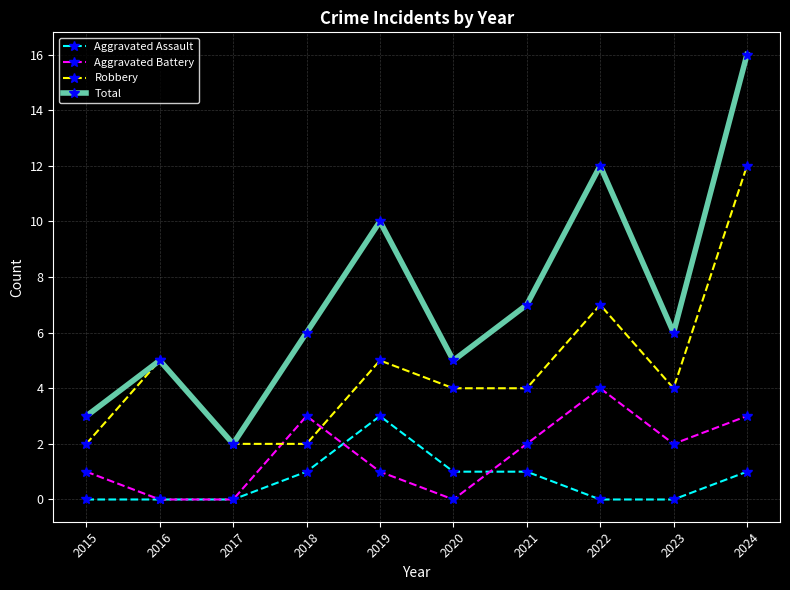

Read the Aggravated Battery value at 2015.

1